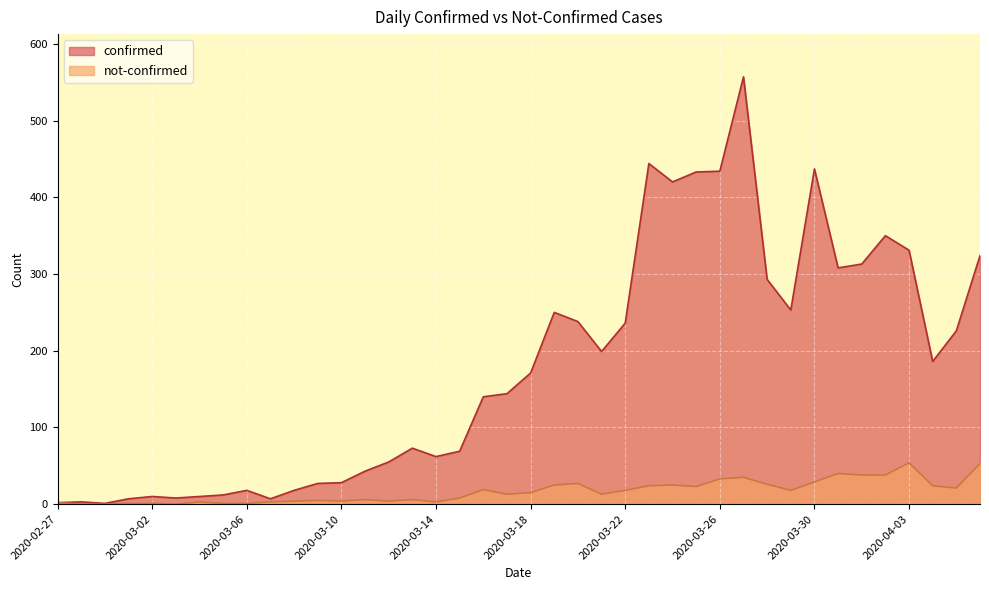

True or false: confirmed has more than 0 points higher than both neighbors.

True